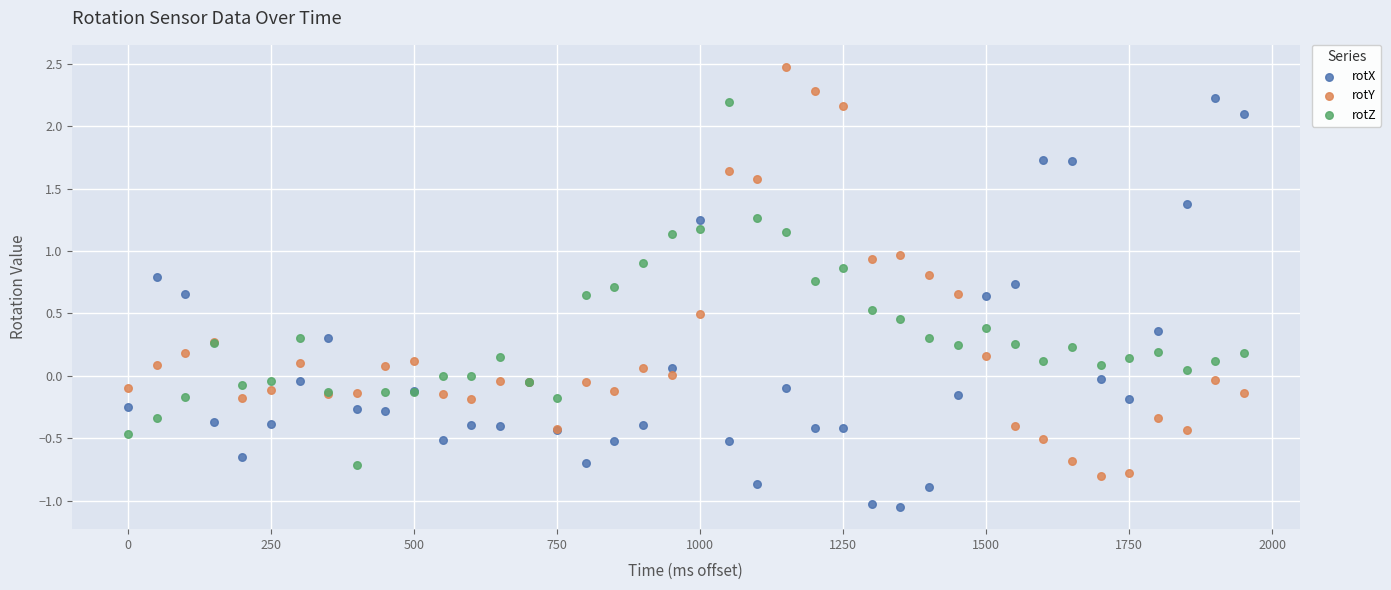

Which series reaches the minimum Y coordinate?

rotX